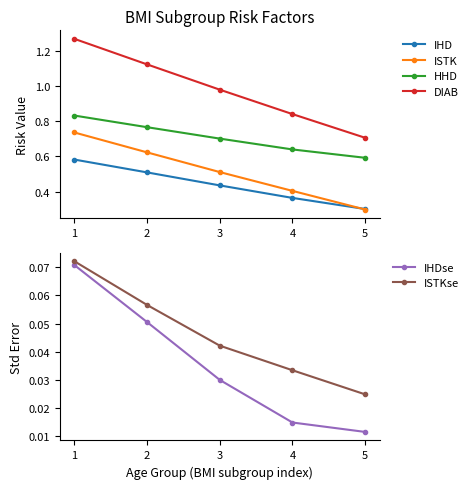

The value of IHDse at 2 is 0.0. True or false?

False